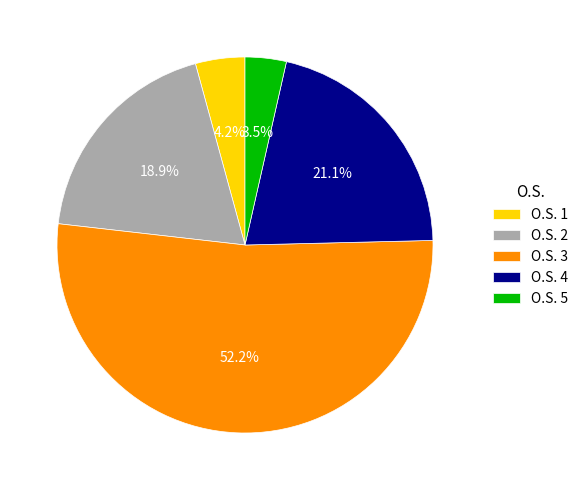

Which category has the biggest portion of the pie?

O.S. 3